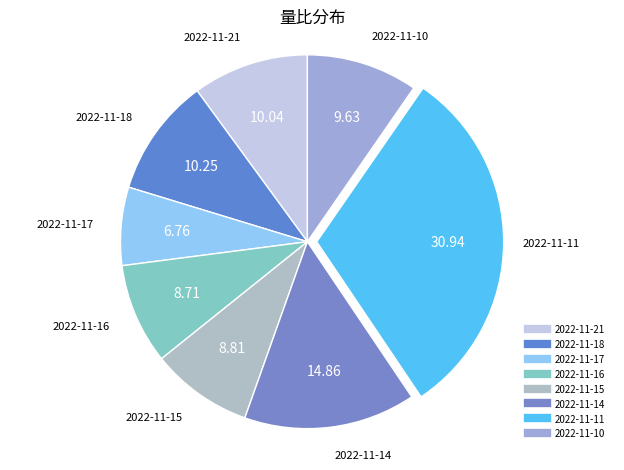

Count the number of slices in the pie.

8